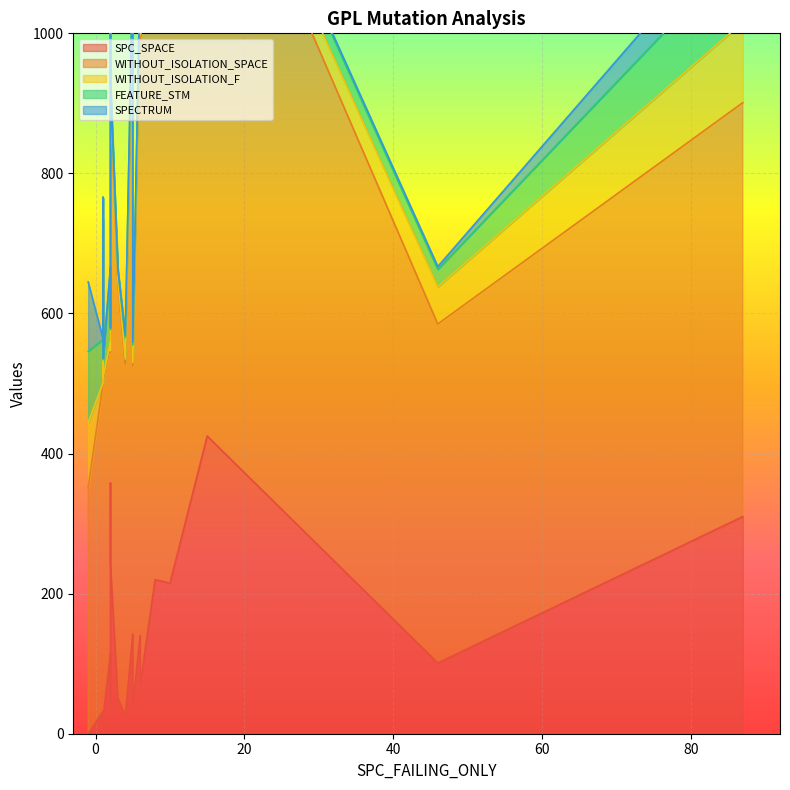

The value of WITHOUT_ISOLATION_F at 1 is 2. True or false?

True